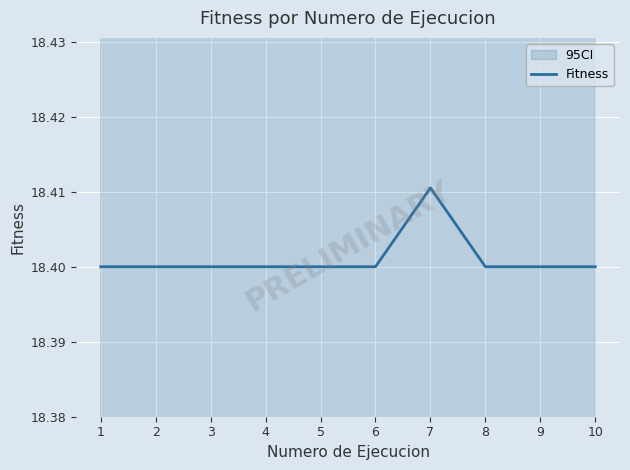

Rank the categories by value from highest to lowest.

7, 1, 2, 3, 4, 5, 6, 8, 9, 10